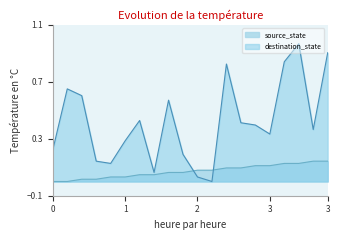

At which label is destination_state closest to 0?

11